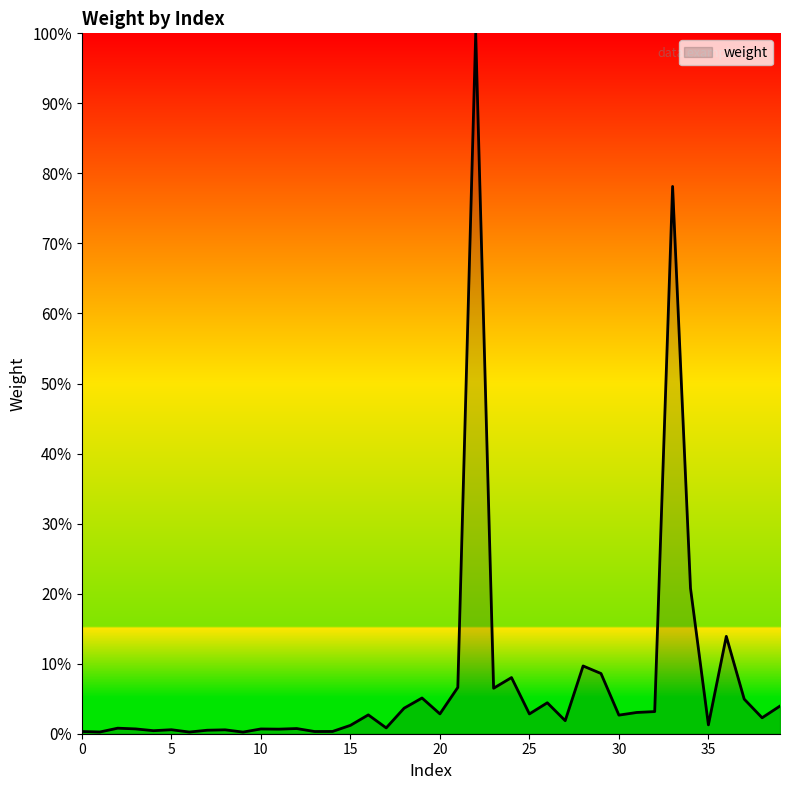

What is the greatest value displayed?

100.0